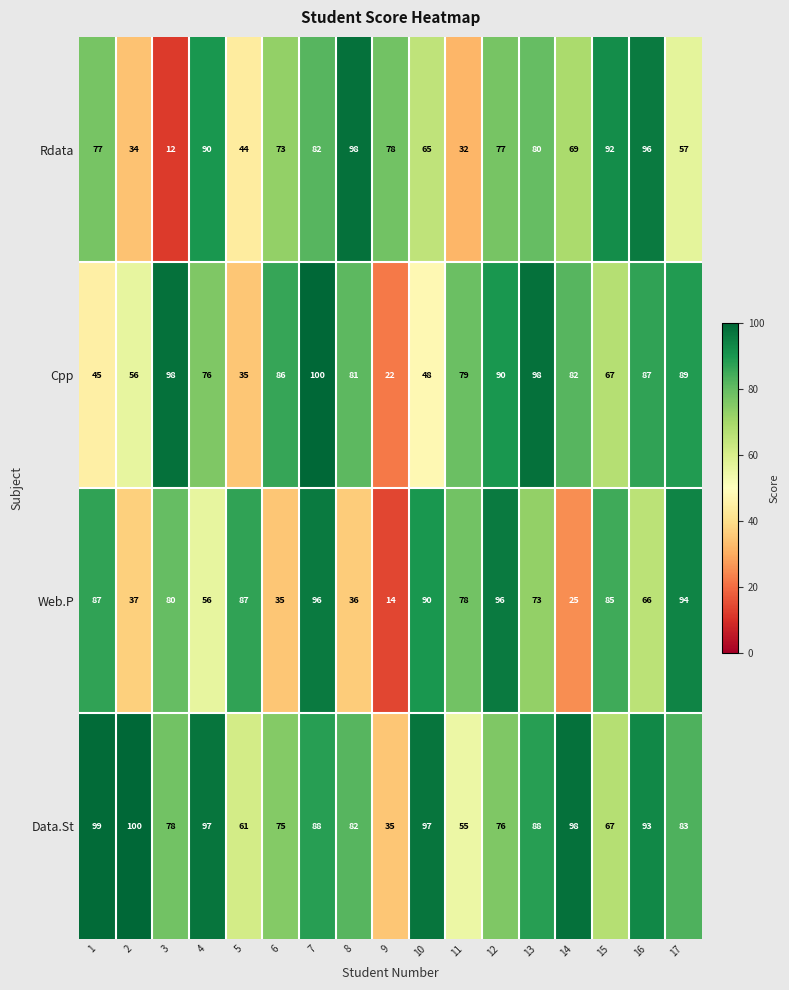

At which label does Rdata first exceed 77?

4